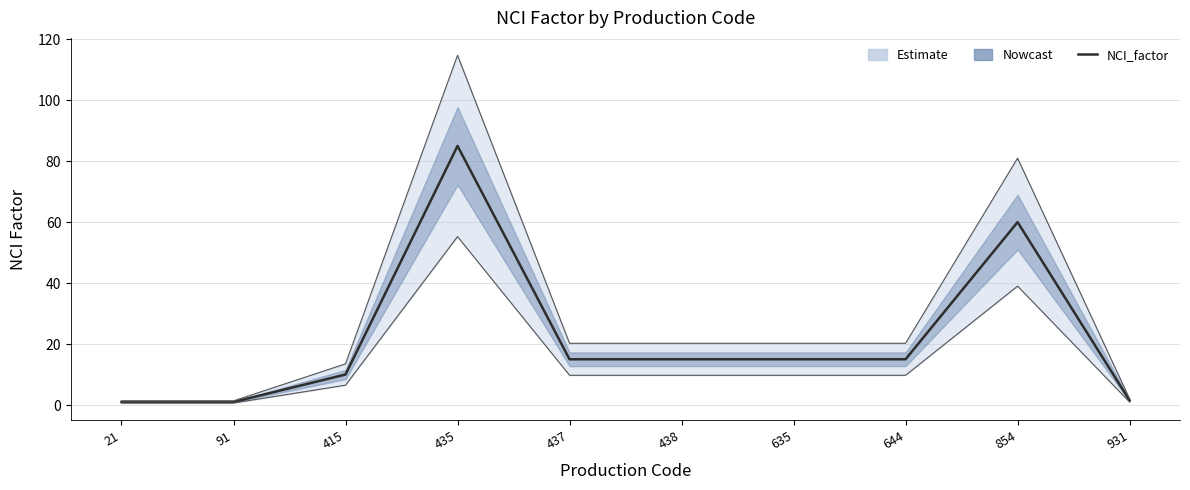

True or false: the data shows 94.2 at 854.

False